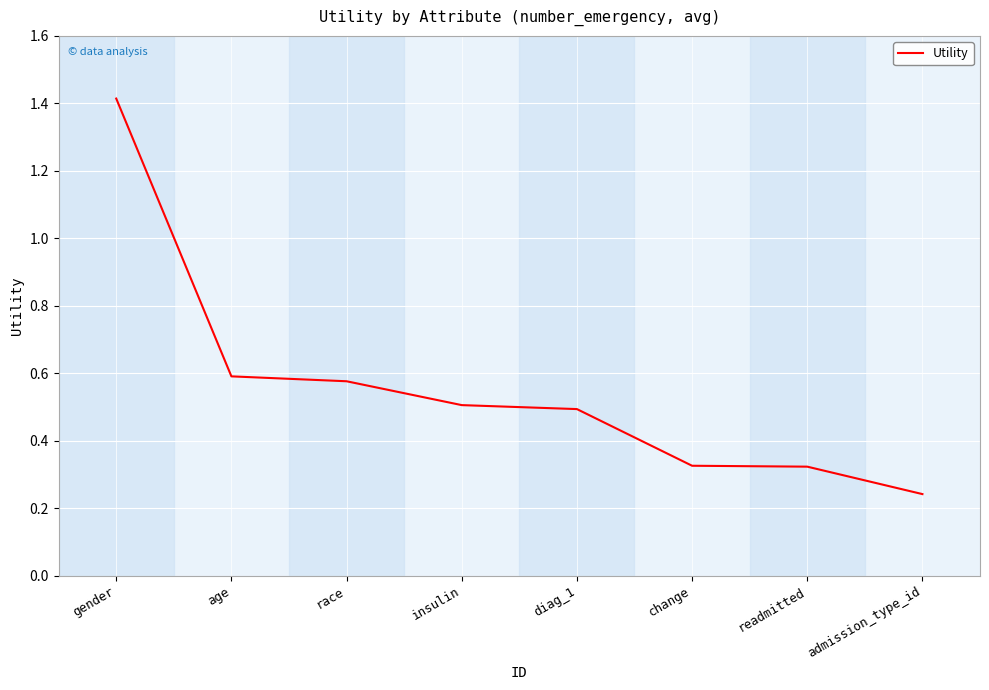

At which label is the value closest to 0?

admission_type_id